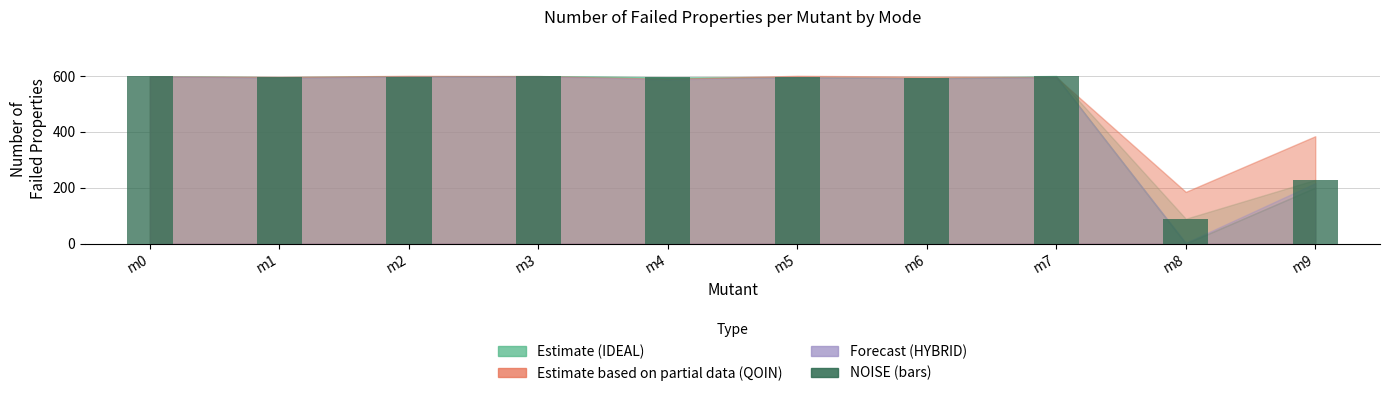

At which label is the value closest to 344?

m9